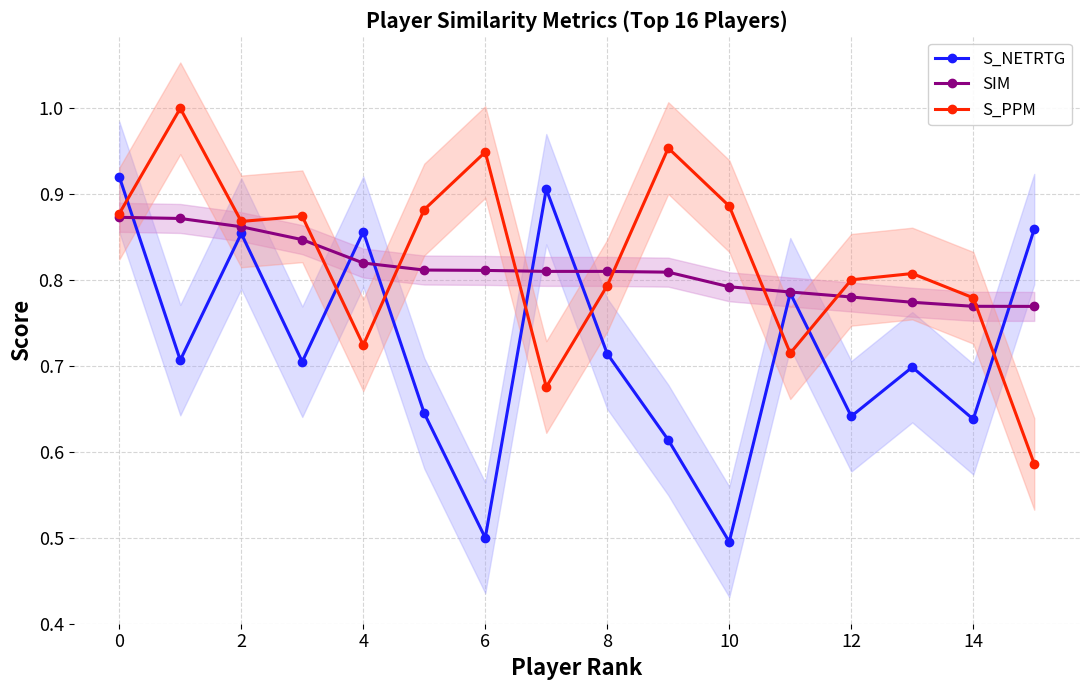

Count the number of data series in this chart.

3